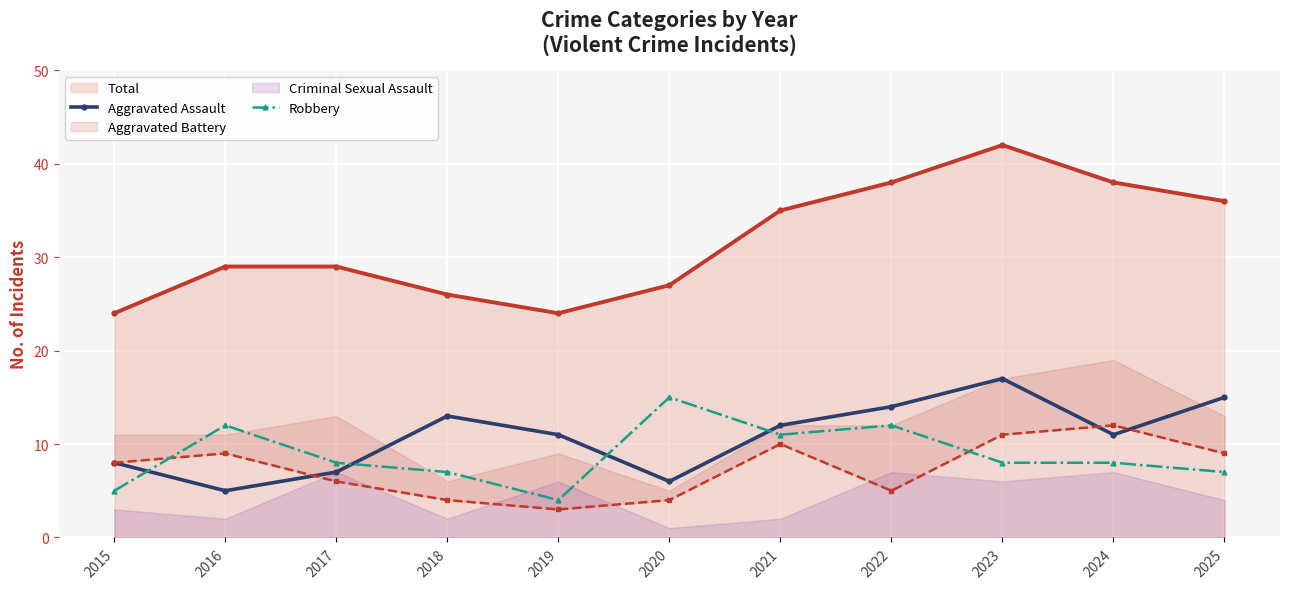

At which category does the chart reach its minimum across all series?

2019